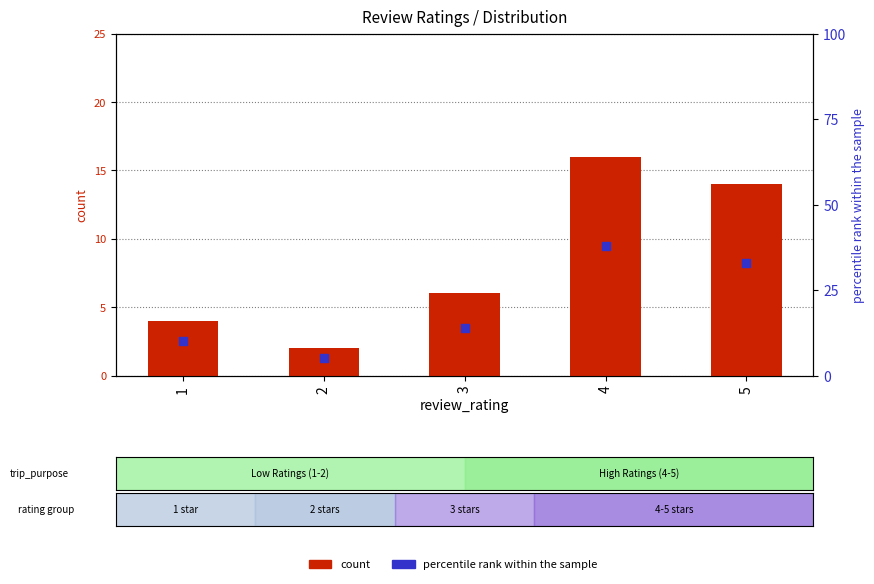

Which series has the widest spread of Y values?

percentile rank within the sample